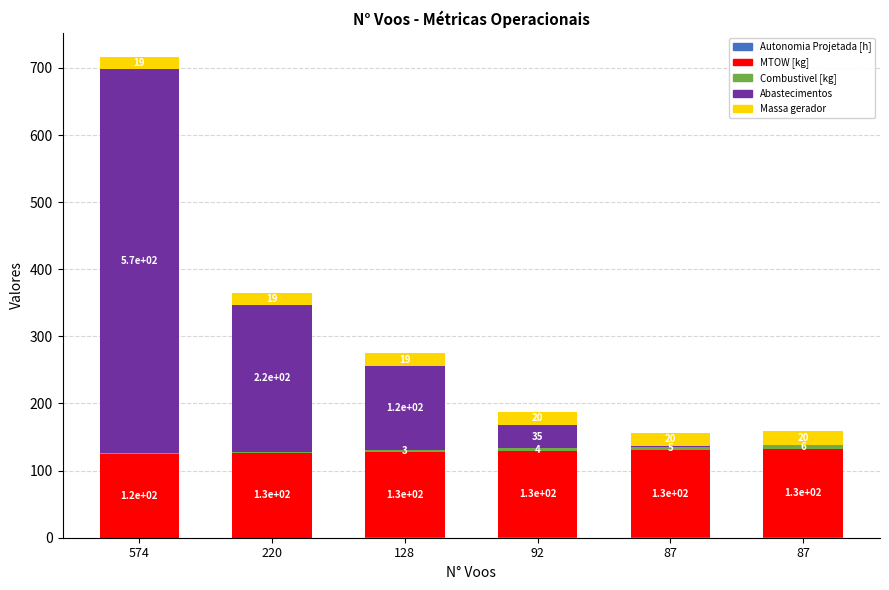

Which series has the widest spread of values?

Abastecimentos